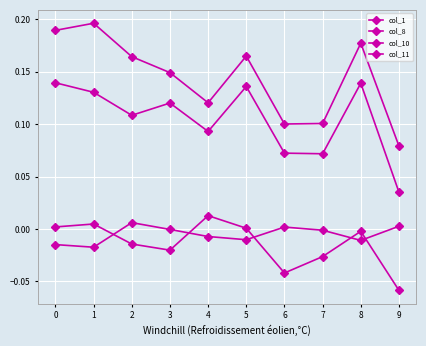

Reading left to right, extract all data points from this chart.

col_1: 0.1	0.1	0.1	0.1	0.1	0.1	0.1	0.1	0.1	0.0
col_8: 0.0	0.0	-0.0	-0.0	0.0	0.0	-0.0	-0.0	-0.0	-0.1
col_10: -0.0	-0.0	0.0	-0.0	-0.0	-0.0	0.0	-0.0	-0.0	0.0
col_11: 0.2	0.2	0.2	0.1	0.1	0.2	0.1	0.1	0.2	0.1